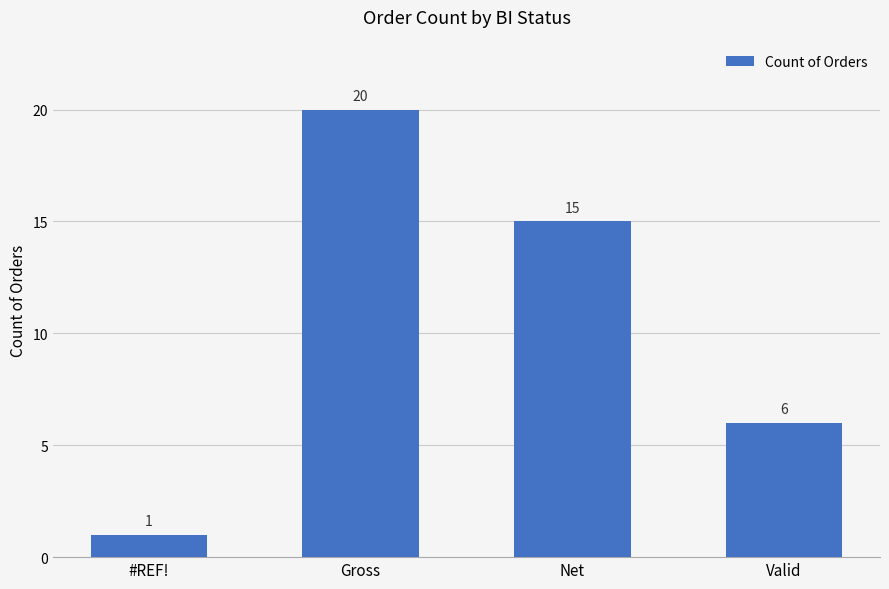

What is the label of the 1st bar from the right?

Valid